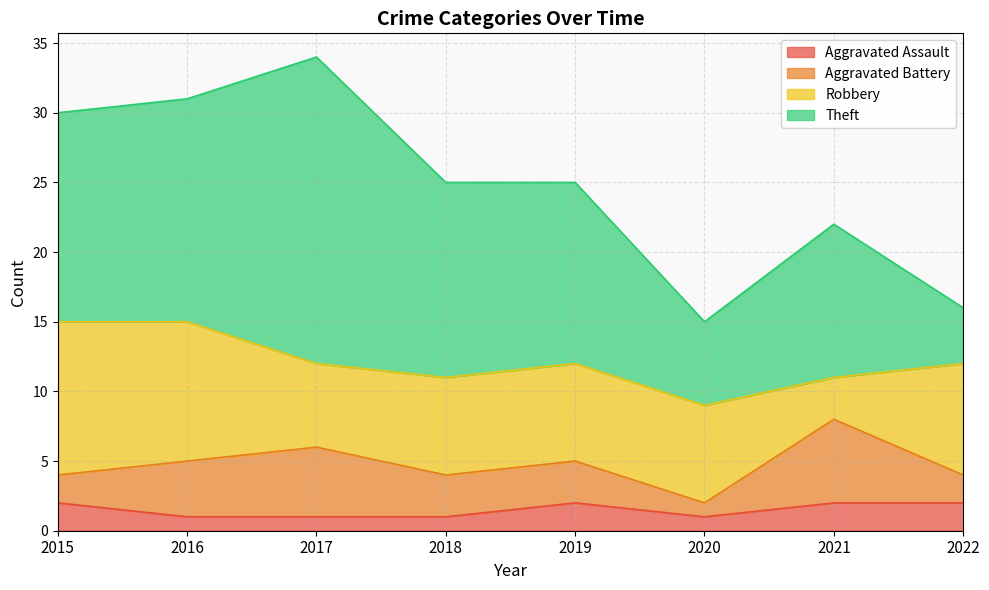

Count the Aggravated Assault values in the range 1 to 2.

8